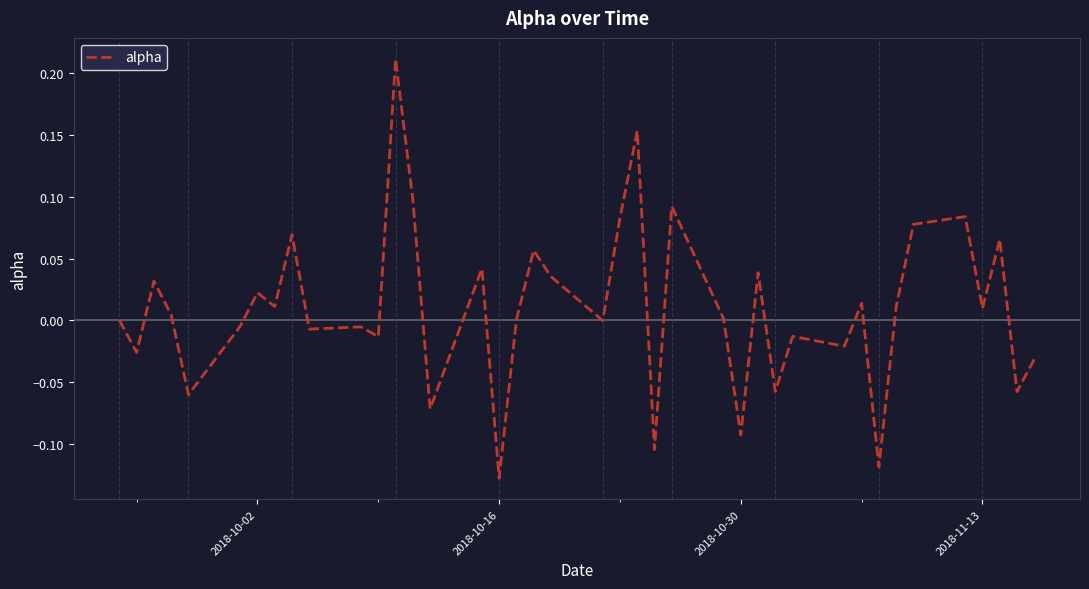

What is the difference between the maximum and minimum values?

0.3